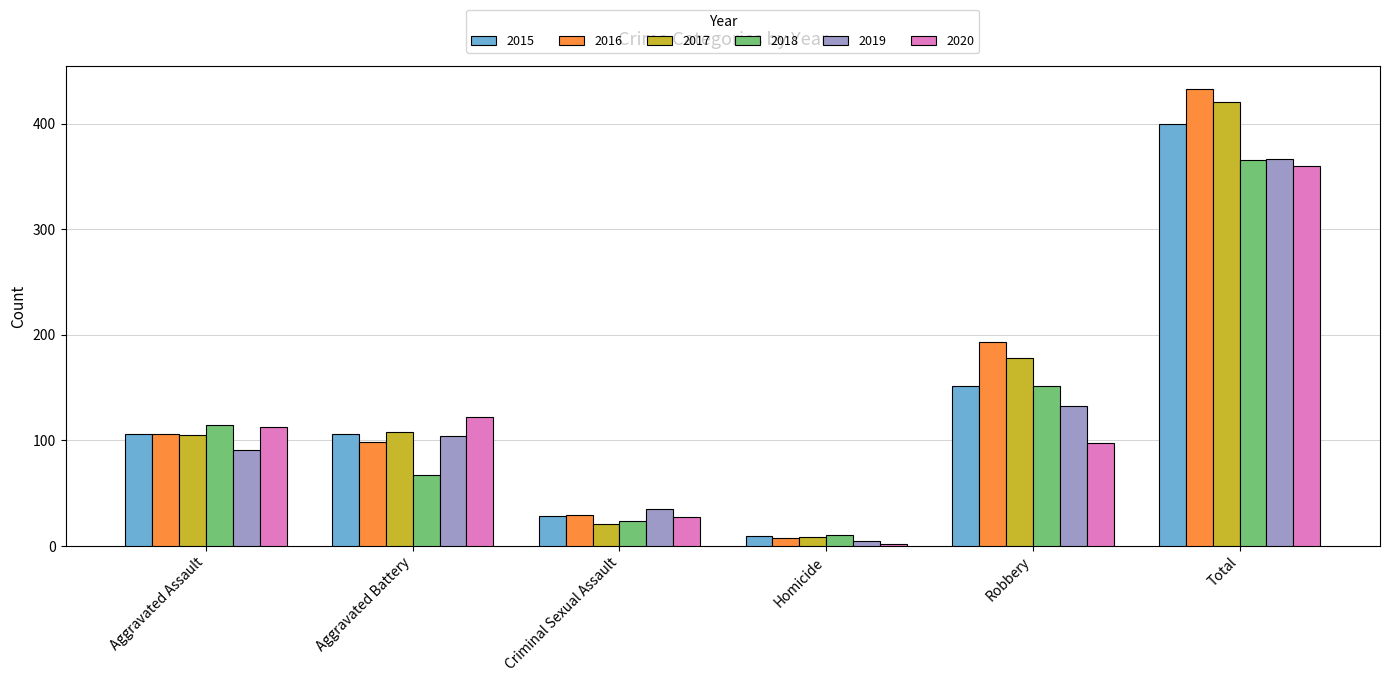

Reading right to left, extract all data points from this chart.

2015: 400	151	9	28	106	106
2016: 433	193	7	29	98	106
2017: 420	178	8	21	108	105
2018: 365	151	10	23	67	114
2019: 366	132	4	35	104	91
2020: 360	97	2	27	122	112